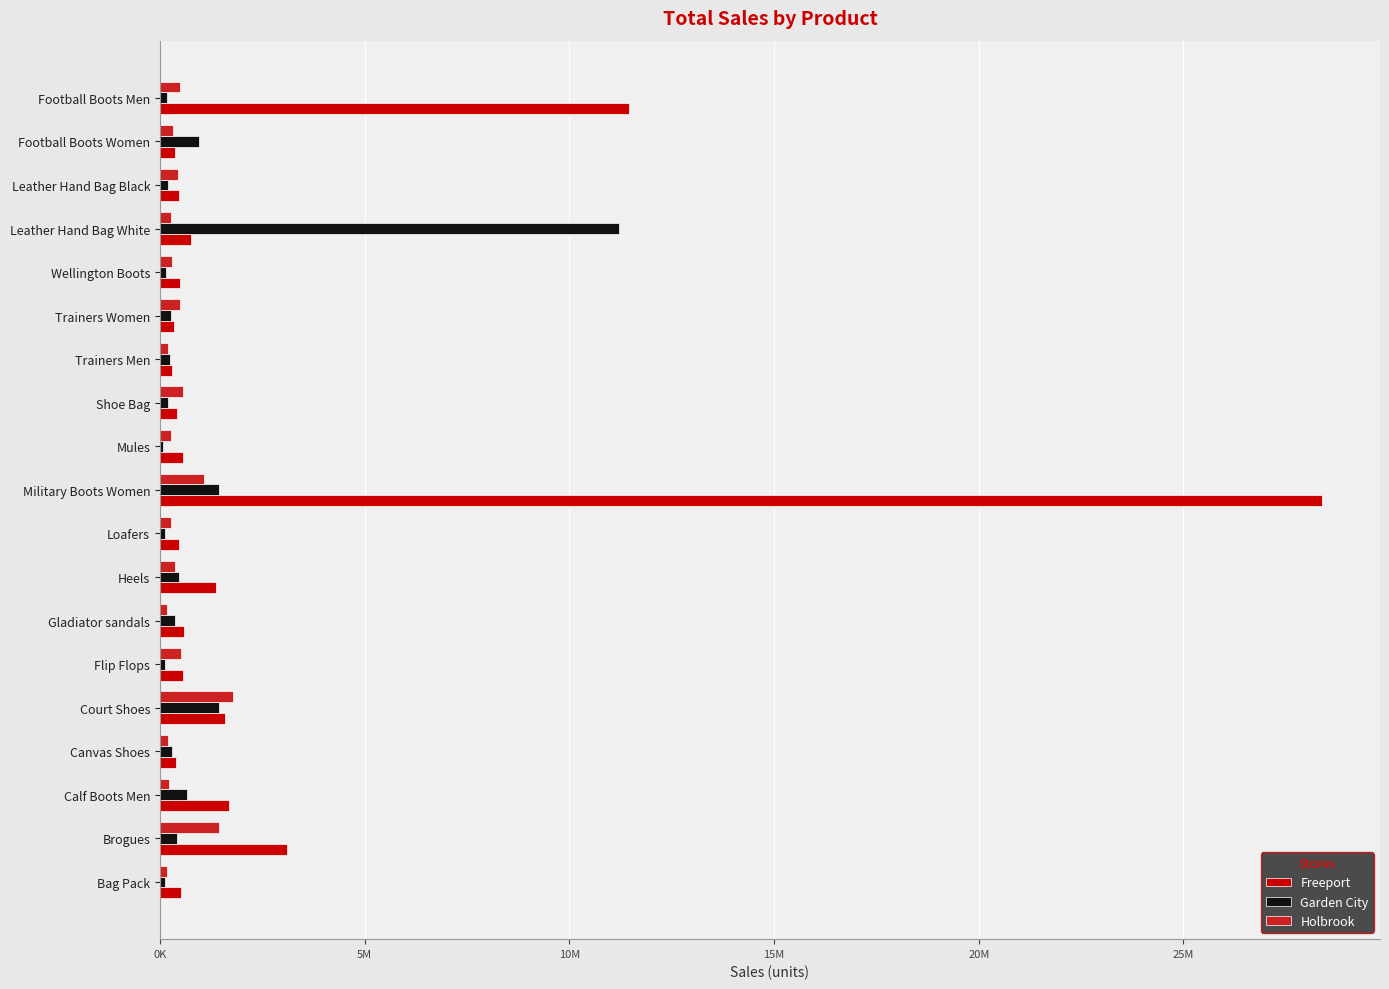

What are all the series names shown in the legend?

Freeport, Garden City, Holbrook